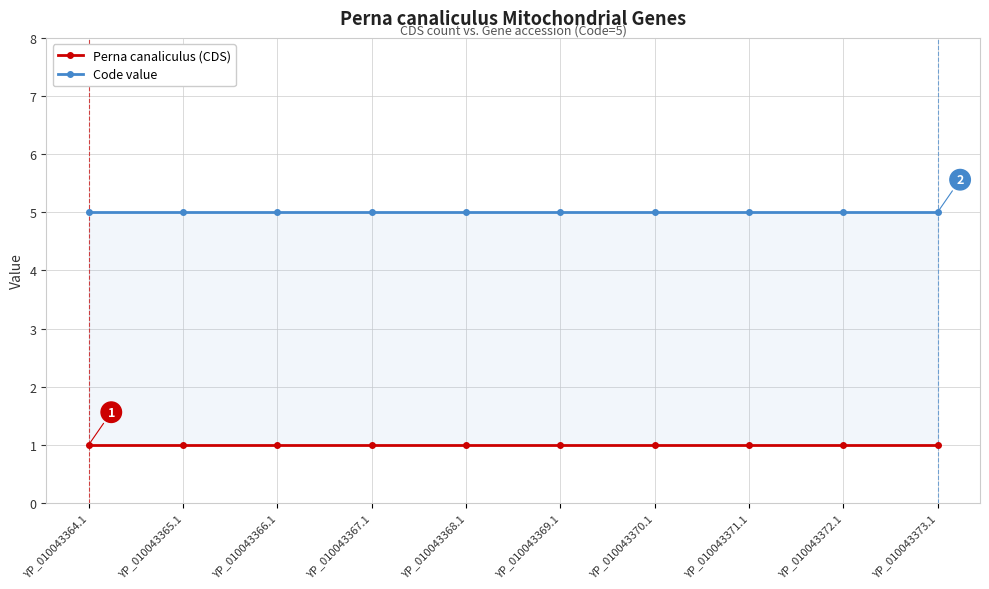

Rank the series by their maximum value, from highest to lowest.

Code value, Perna canaliculus (CDS)